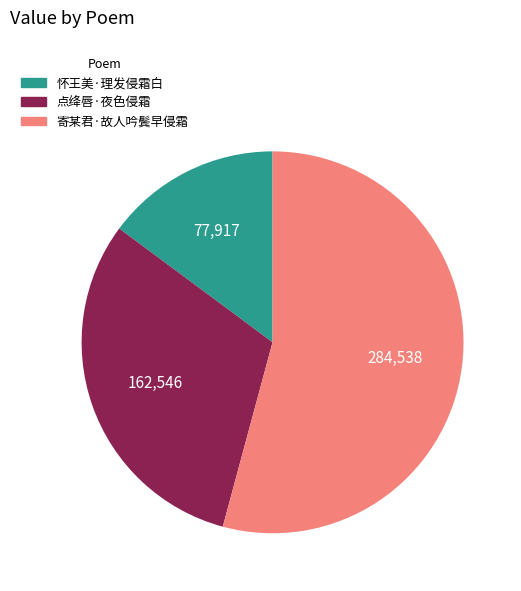

Rank the categories by value from lowest to highest.

怀王美·理发侵霜白, 点绛唇·夜色侵霜, 寄某君·故人吟鬓早侵霜